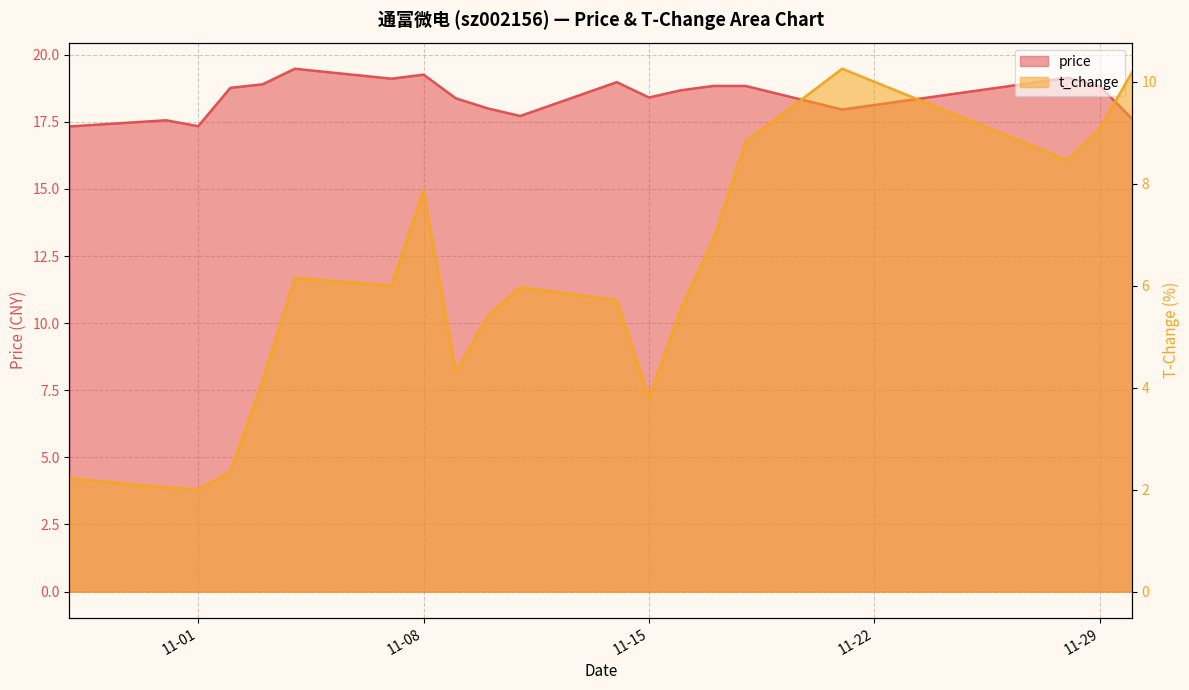

What position from the left is 2022-11-07?

7